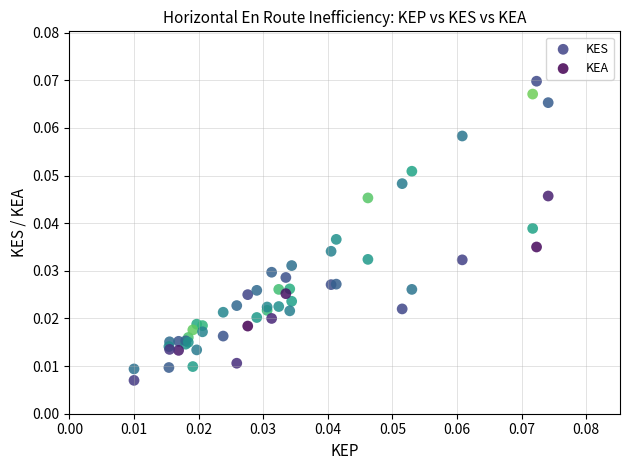

Which series contains the highest Y value?

KES